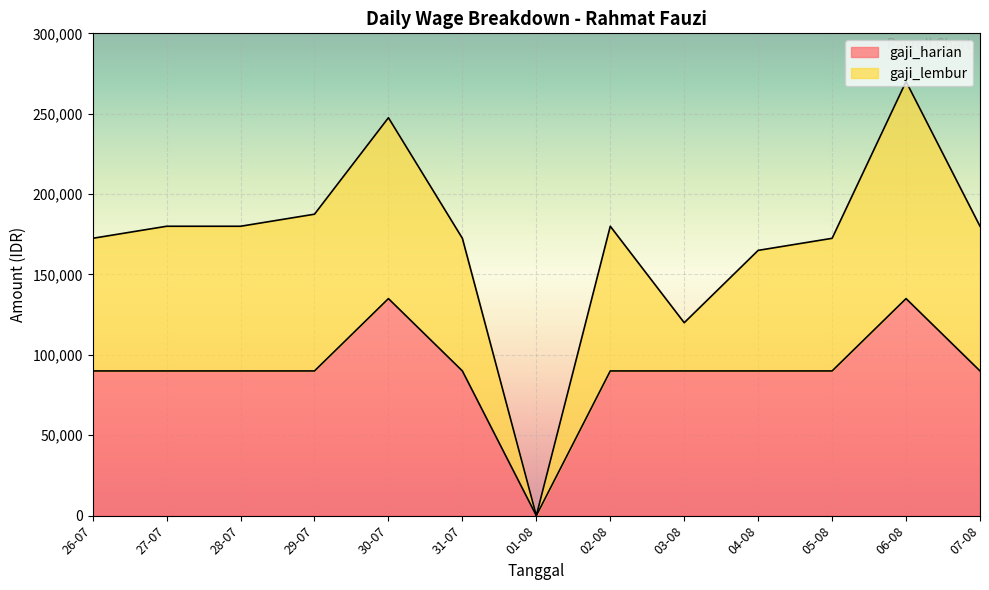

The chart shows a value of 135000 at 30-07. True or false?

True